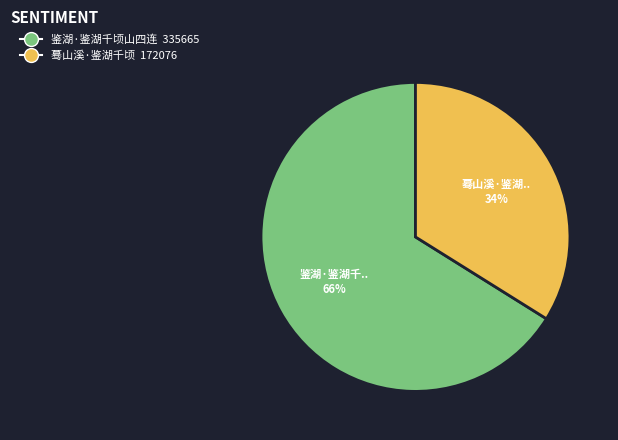

True or false: 蓦山溪·鉴湖千顷 accounts for 21% of the total.

False